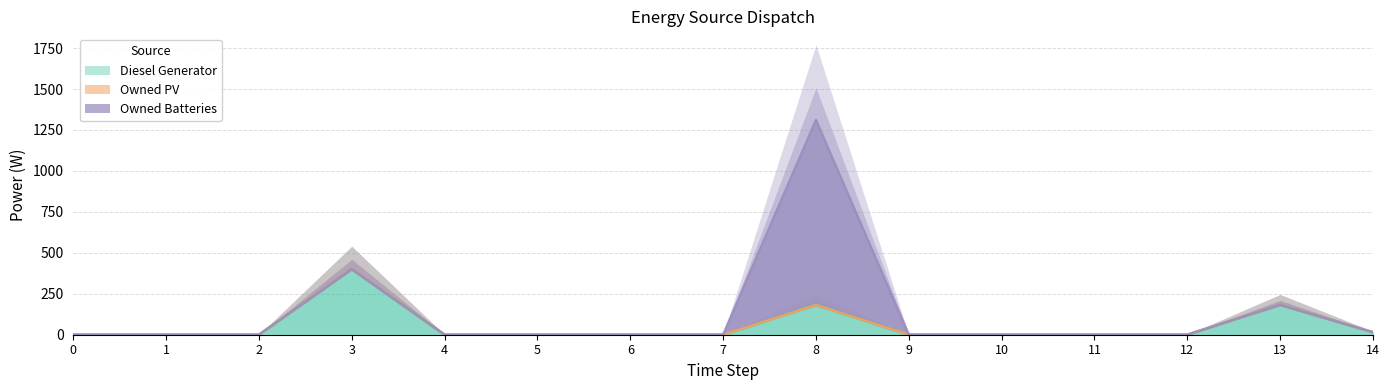

At 1, list the series in order from largest to smallest.

Diesel Generator, Owned PV, Owned Batteries